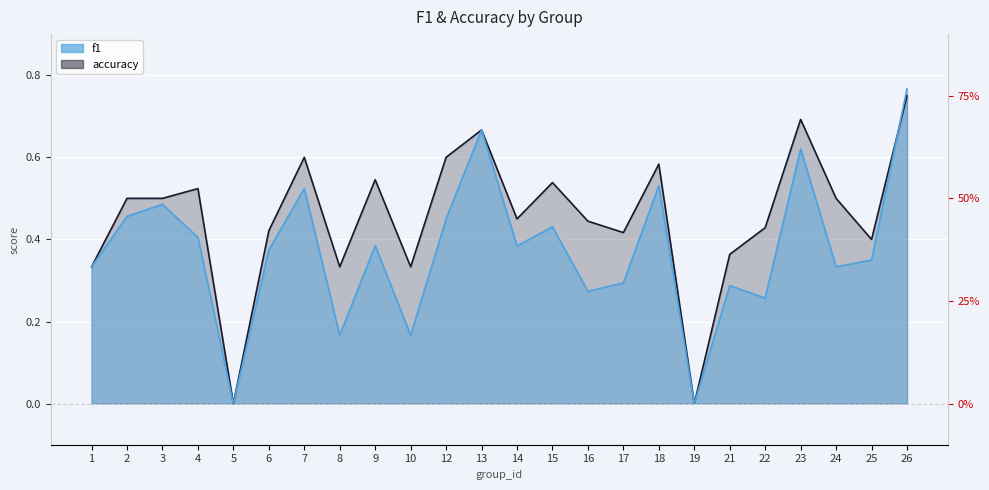

True or false: accuracy and f1 intersect in this chart.

True